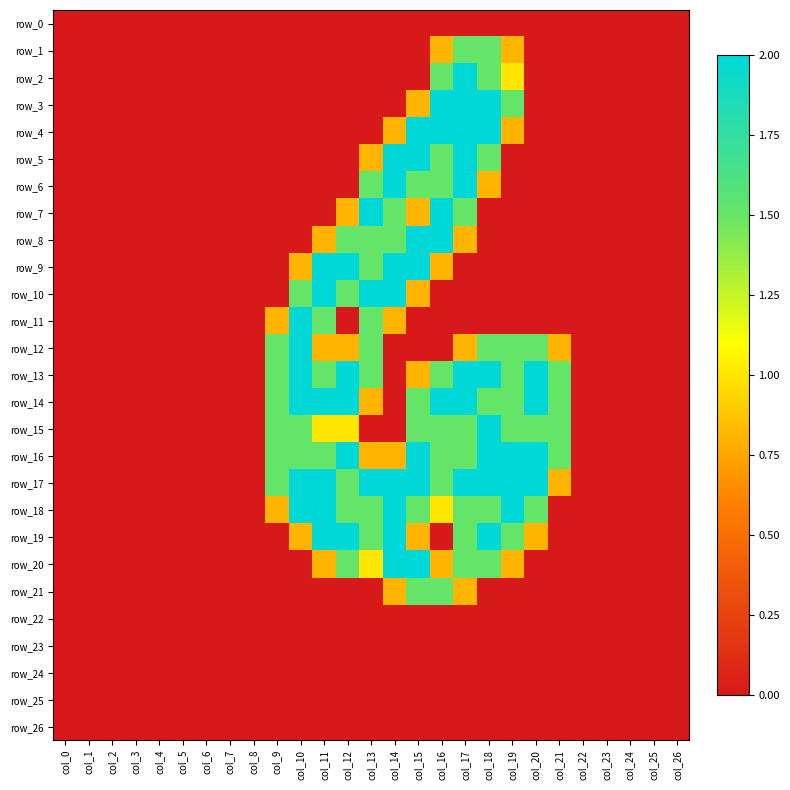

What is the sum of all row_19 values?

14.9